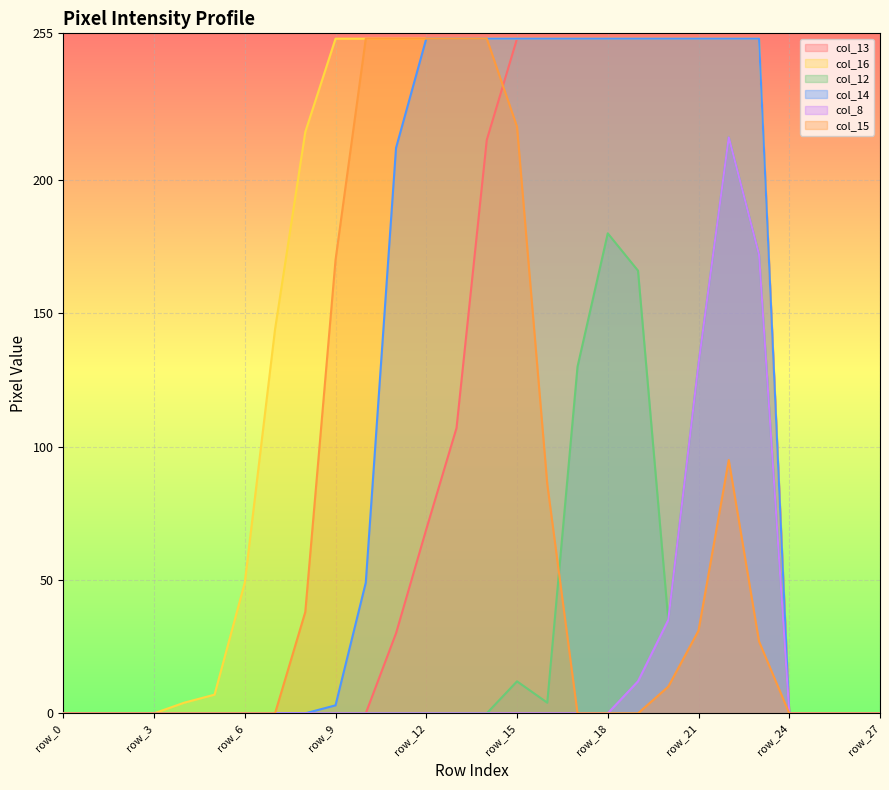

What is the highest value of the col_8 series?

216